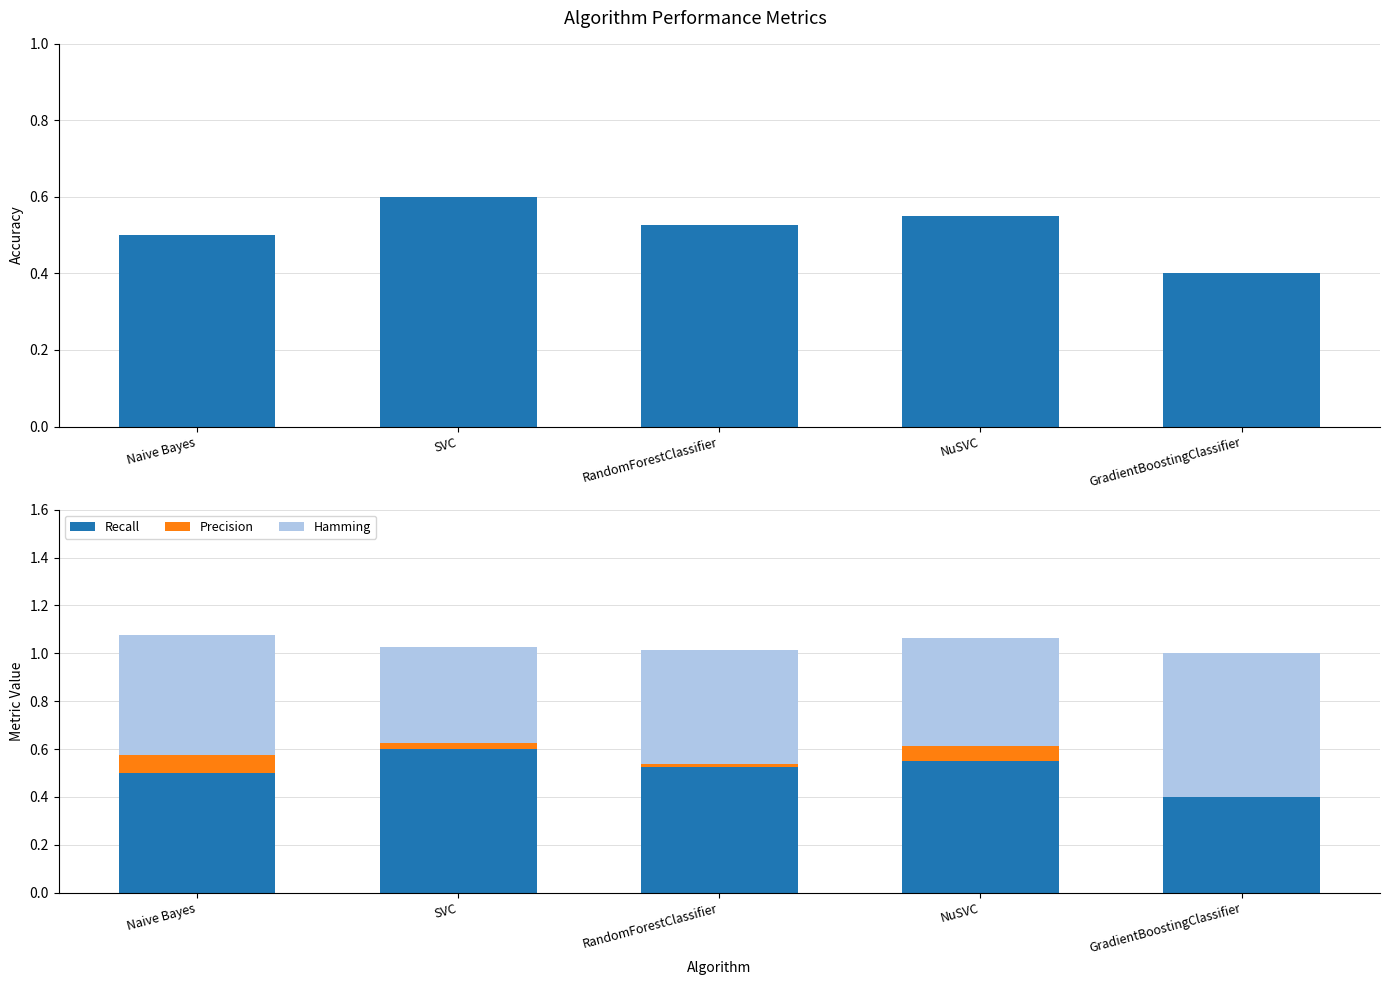

Which has a higher value, NuSVC or Naive Bayes?

NuSVC